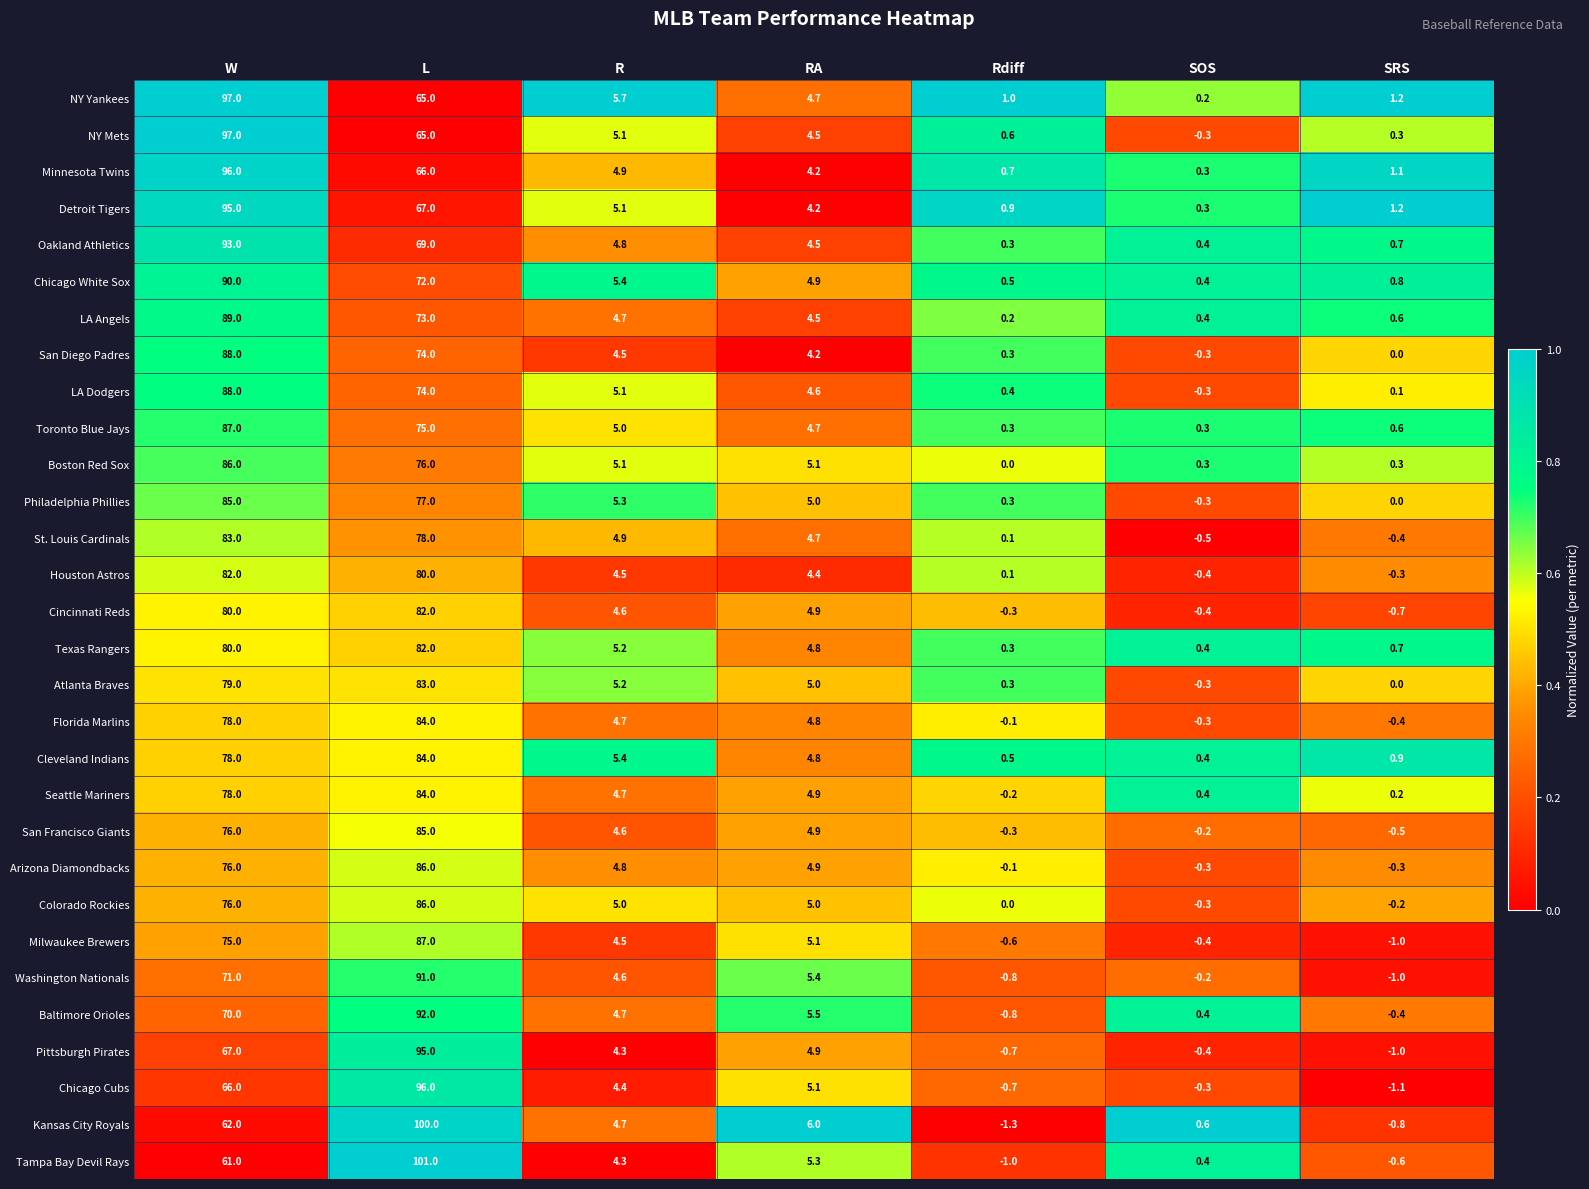

Where is Cincinnati Reds nearest to the value 40?

RA